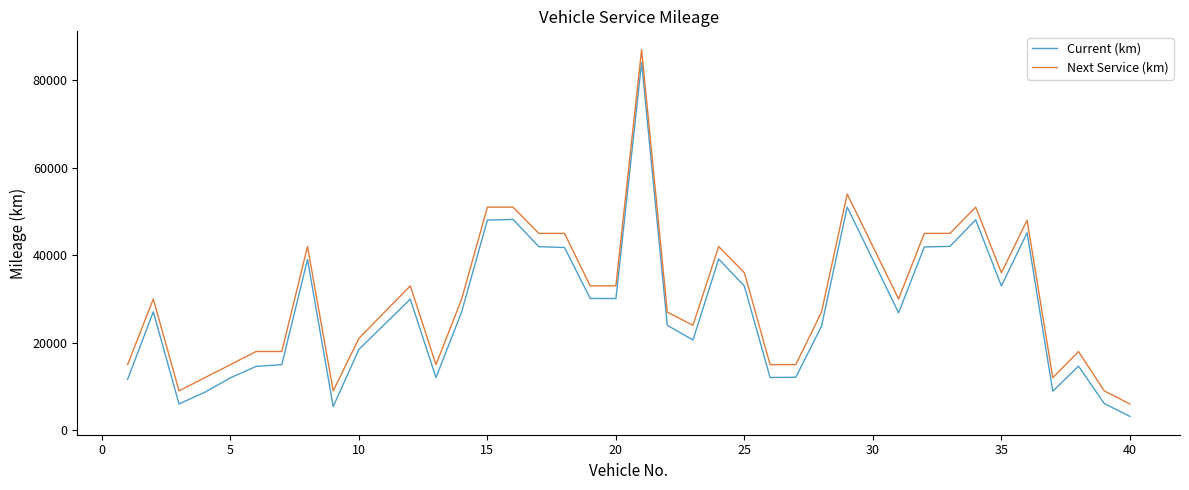

What is the greatest value displayed?

87000